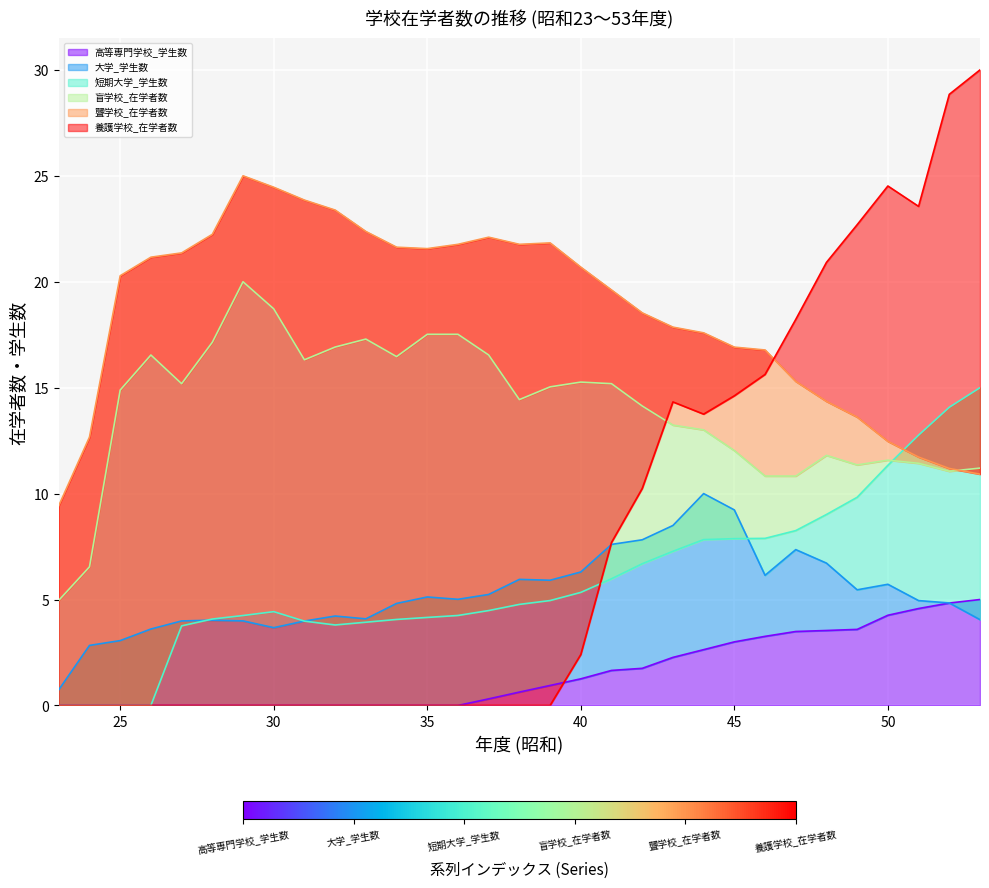

Reading left to right, list all the values displayed in this chart.

高等専門学校_学生数: 0.0	0.0	0.0	0.0	0.0	0.0	0.0	0.0	0.0	0.0	0.0	0.0	0.0	0.0	0.3	0.6	0.9	1.3	1.7	1.8	2.3	2.6	3.0	3.3	3.5	3.5	3.6	4.3	4.6	4.8	5.0
大学_学生数: 0.7	2.8	3.1	3.6	4.0	4.0	4.0	3.7	4.0	4.2	4.1	4.8	5.1	5.0	5.2	5.9	5.9	6.3	7.6	7.8	8.5	10.0	9.2	6.1	7.4	6.7	5.5	5.7	4.9	4.8	4.0
短期大学_学生数: 0.0	0.0	0.0	0.0	3.8	4.1	4.2	4.4	4.0	3.8	3.9	4.1	4.2	4.2	4.5	4.8	5.0	5.3	6.0	6.7	7.3	7.8	7.9	7.9	8.3	9.0	9.8	11.3	12.8	14.1	15.0
盲学校_在学者数: 5.0	6.5	14.9	16.5	15.2	17.1	20.0	18.7	16.3	16.9	17.3	16.5	17.5	17.5	16.5	14.4	15.0	15.3	15.2	14.1	13.2	13.0	12.0	10.8	10.8	11.8	11.4	11.6	11.4	11.1	11.2
聾学校_在学者数: 9.4	12.7	20.3	21.2	21.4	22.2	25.0	24.5	23.9	23.4	22.4	21.6	21.6	21.8	22.1	21.8	21.8	20.7	19.6	18.5	17.9	17.6	16.9	16.8	15.3	14.4	13.6	12.5	11.7	11.2	10.9
養護学校_在学者数: 0.0	0.0	0.0	0.0	0.0	0.0	0.0	0.0	0.0	0.0	0.0	0.0	0.0	0.0	0.0	0.0	0.0	2.4	7.7	10.2	14.3	13.8	14.6	15.6	18.2	20.9	22.7	24.5	23.6	28.8	30.0